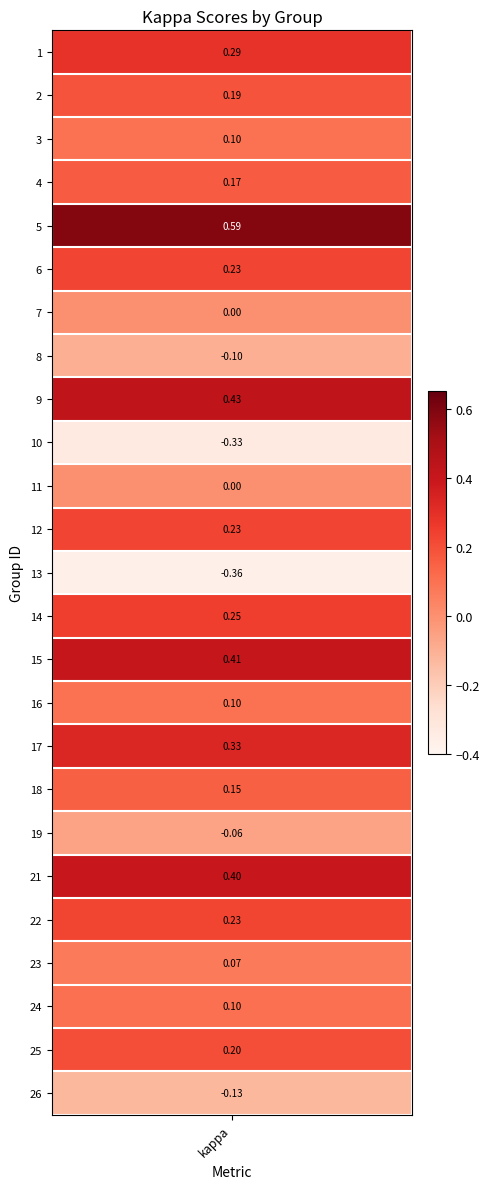

What is the change in value from 15 to 18?

-0.3